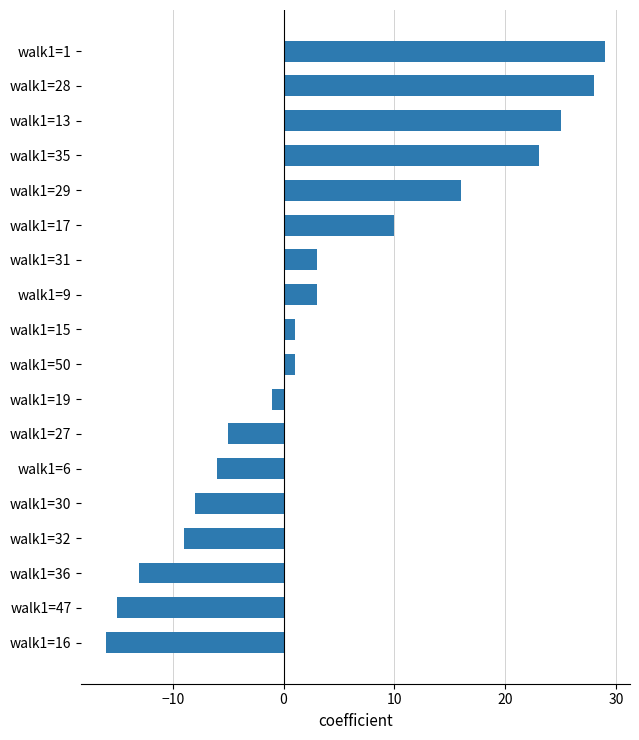

What is the difference between the second highest and minimum values?

44